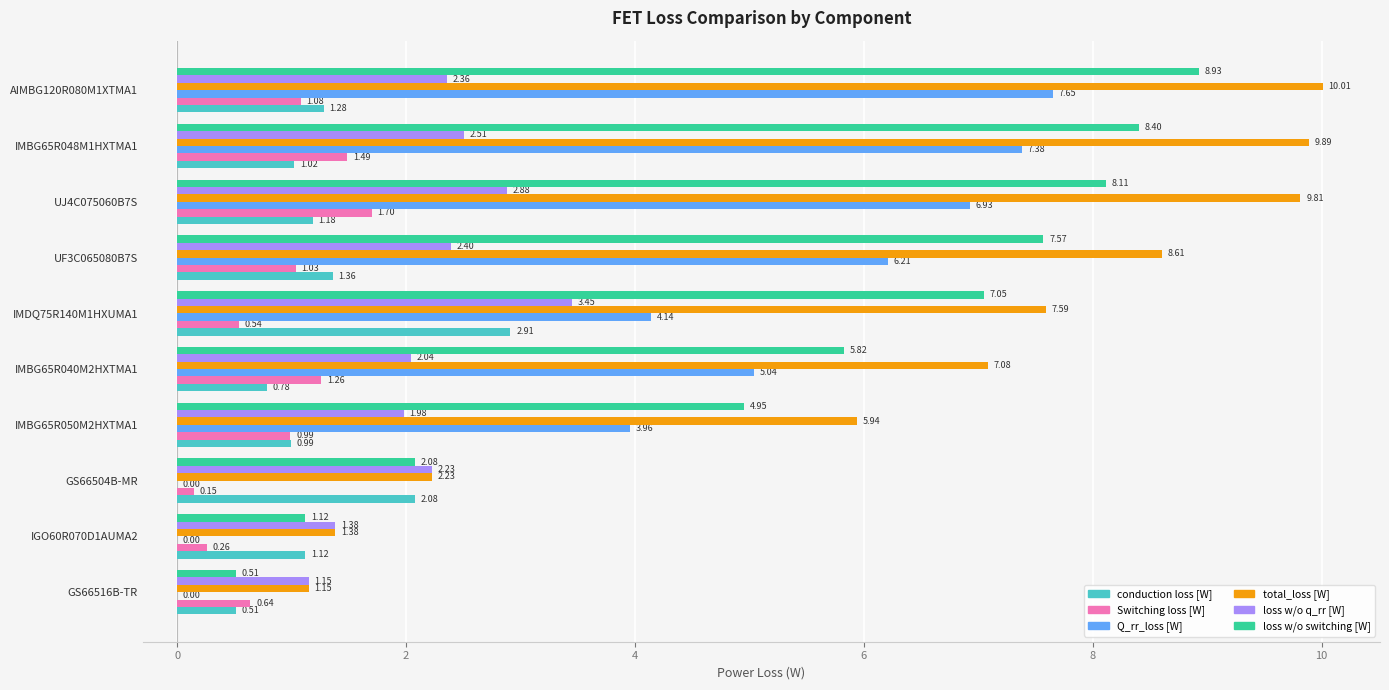

What is the total value across all series at UF3C065080B7S?

27.2